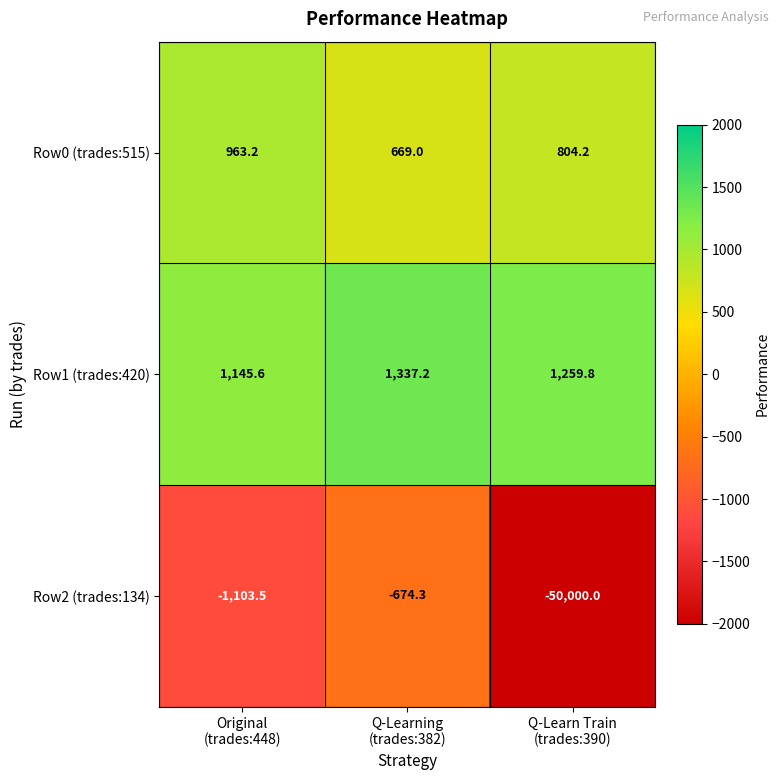

What is the average value of the Row1 (trades:420) series?

1247.5